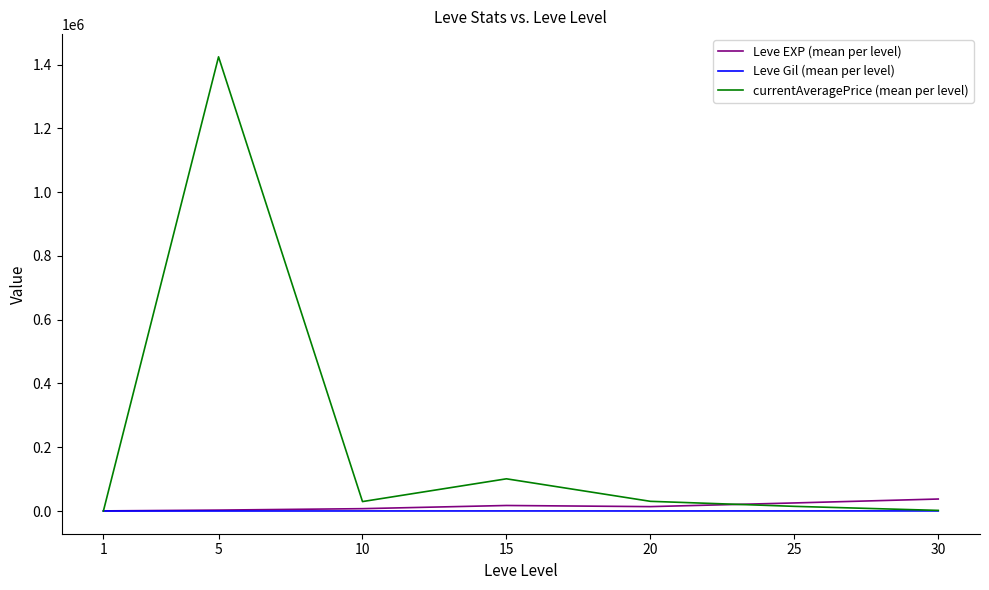

At 20, list the series in order from largest to smallest.

currentAveragePrice (mean per level), Leve EXP (mean per level), Leve Gil (mean per level)